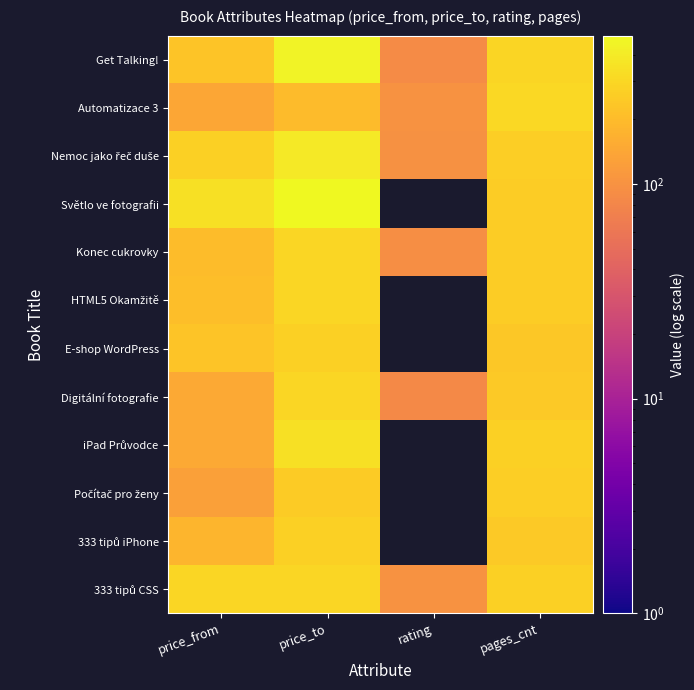

What is the total value across all series at price_from?

2527